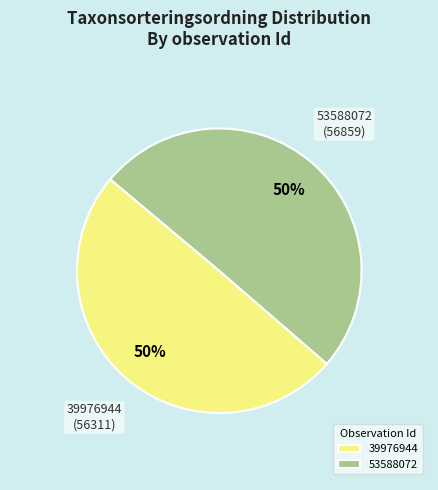

To the nearest percent, what portion does 53588072 represent?

50%